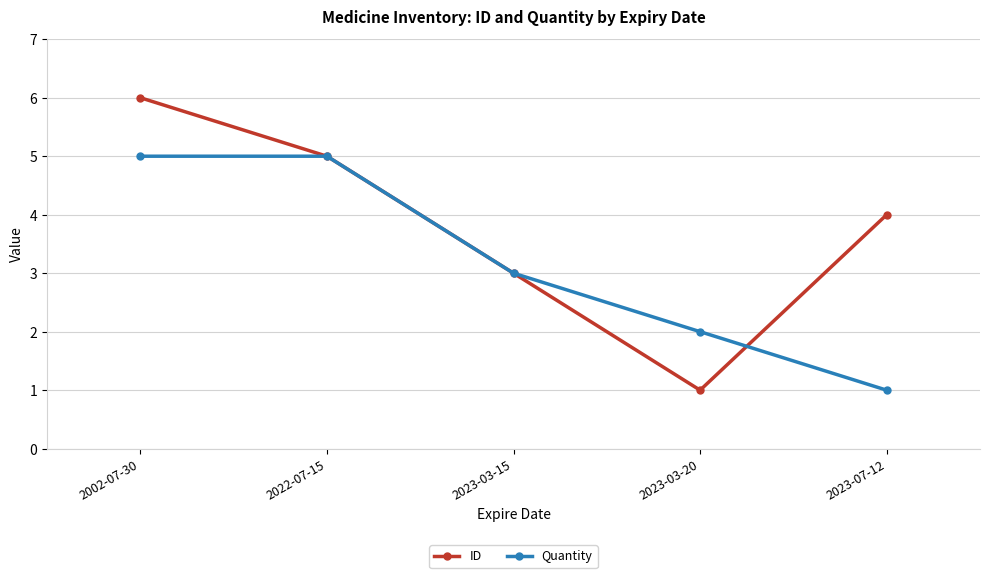

List the series in order of their overall mean, lowest first.

Quantity, ID